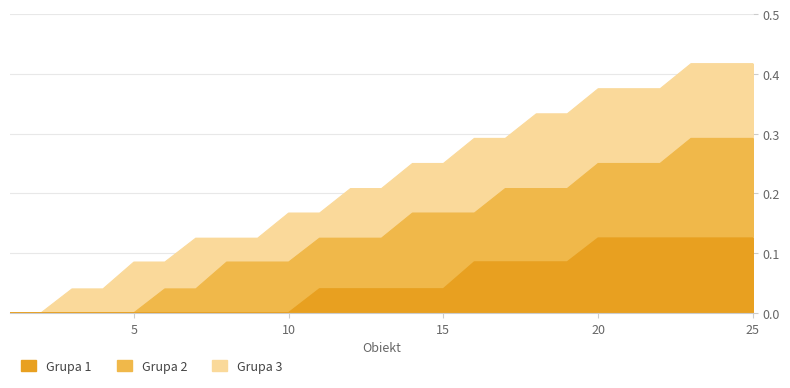

How many series are shown in this chart?

3